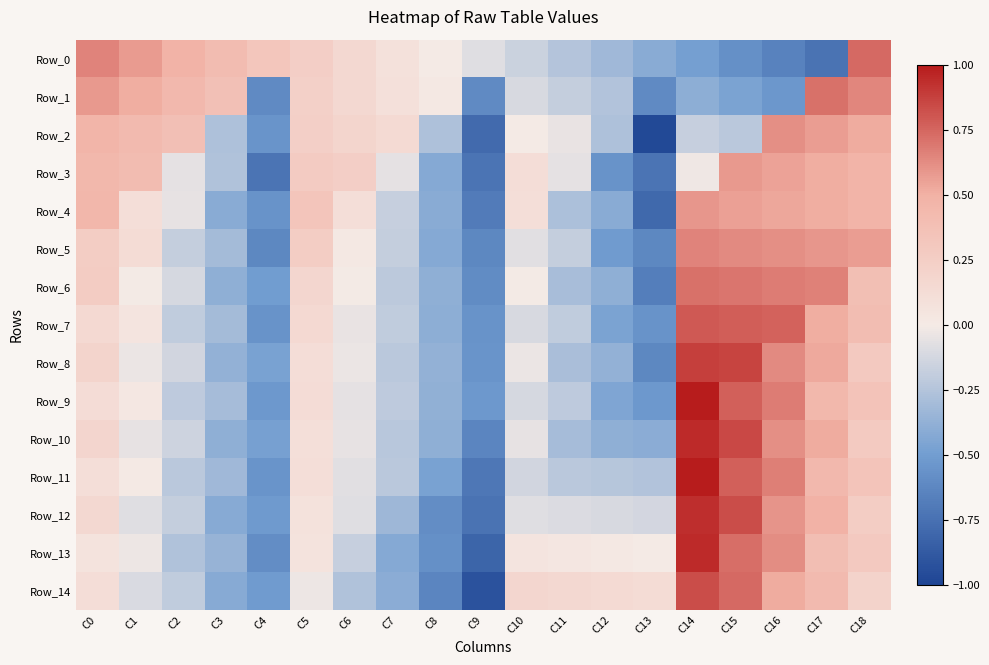

Which series changed the most between C3 and C11?

Row_0